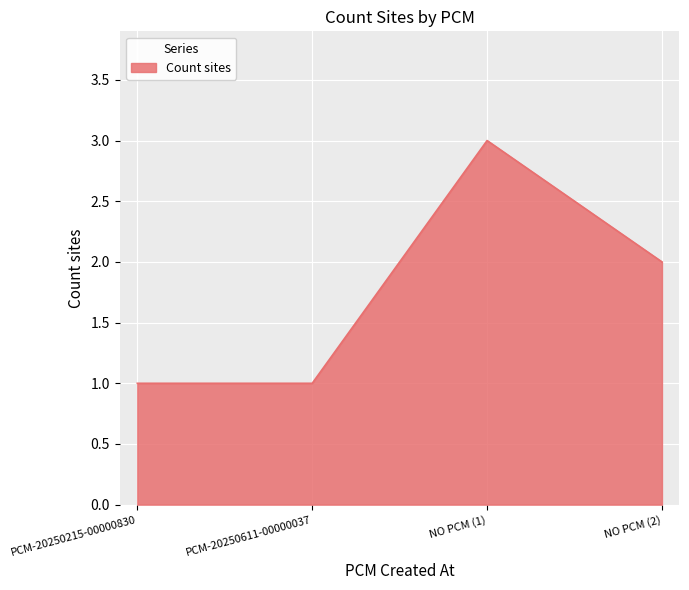

What is the change in value from NO PCM (1) to NO PCM (2)?

-1